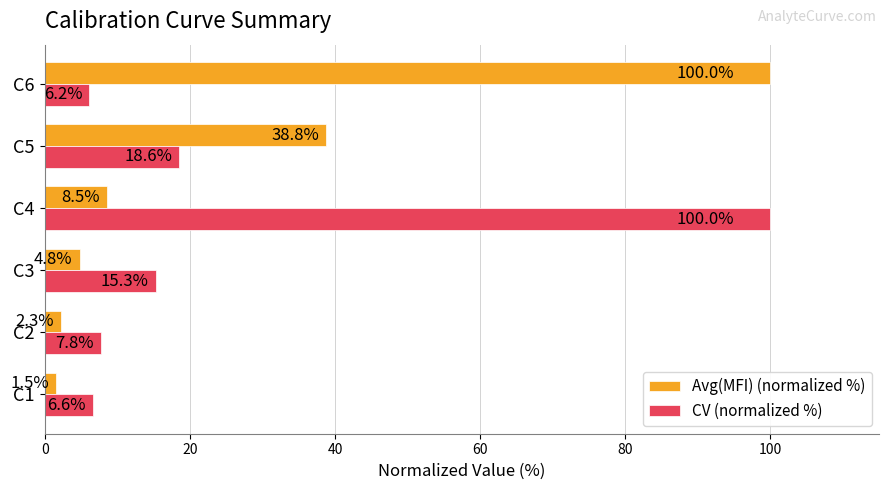

What value does the CV (normalized %) series have at C1?

6.6